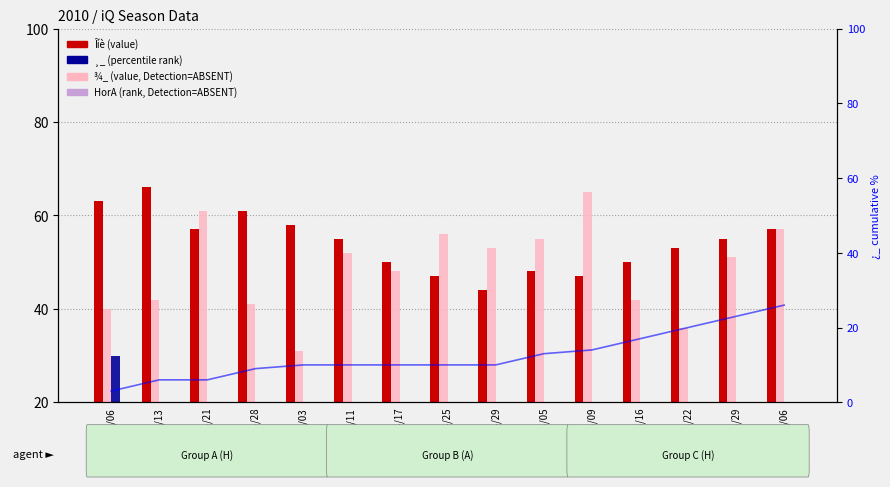

Rank the series at 05/09 from highest to lowest value.

¾_ (absent value), Îíè (primary value), ¸_ (percentile rank), ¿_/HorA (rank absent)